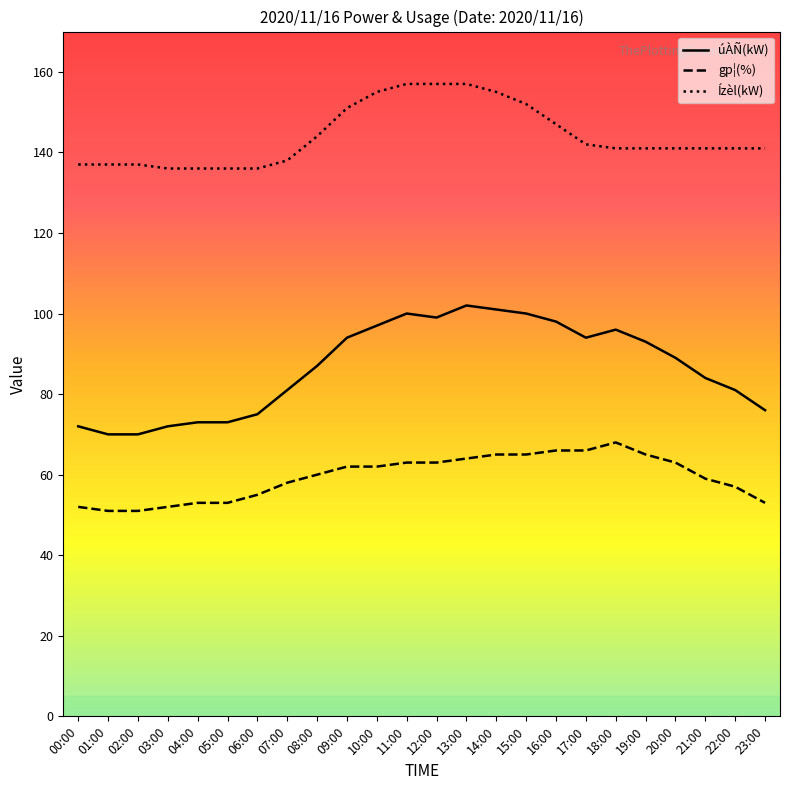

Read the gp¦(%) value at 21:00, to the nearest 5.

60